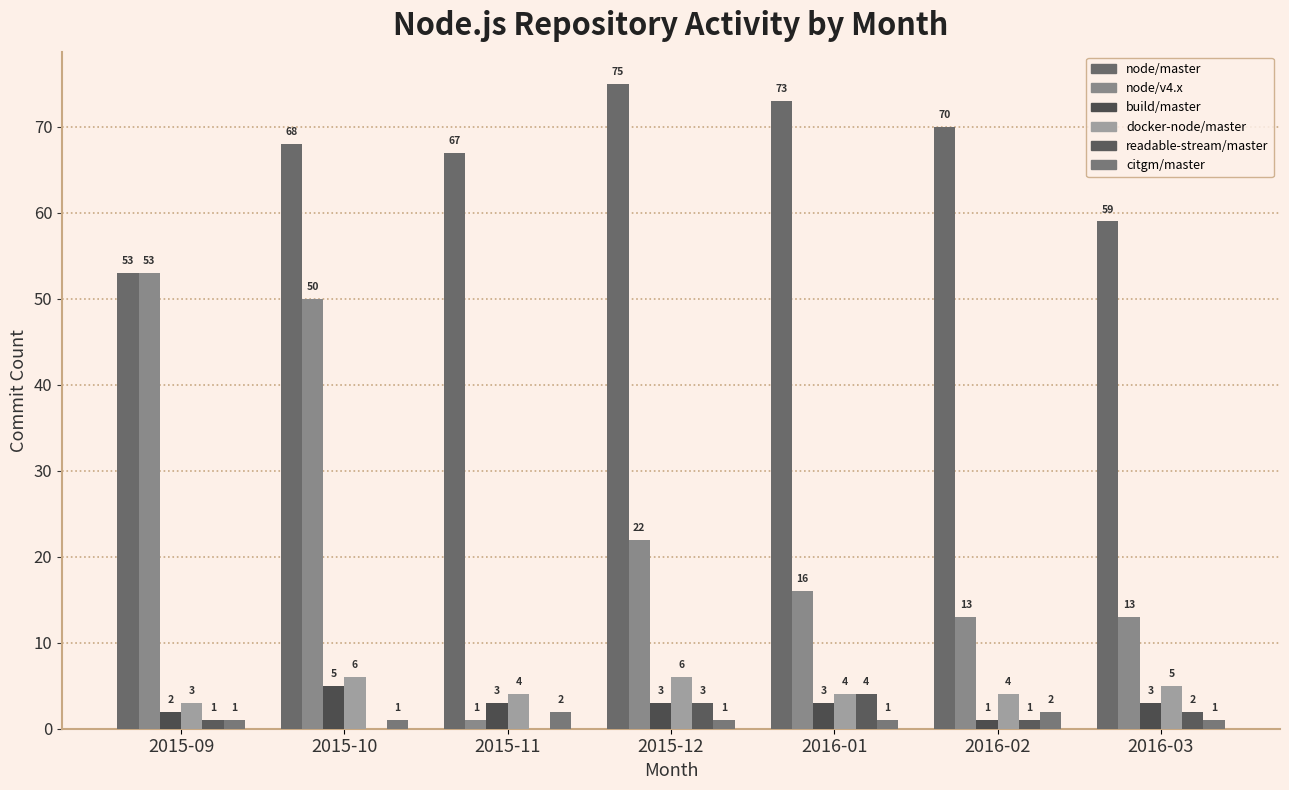

How many categories are shown in the chart?

7